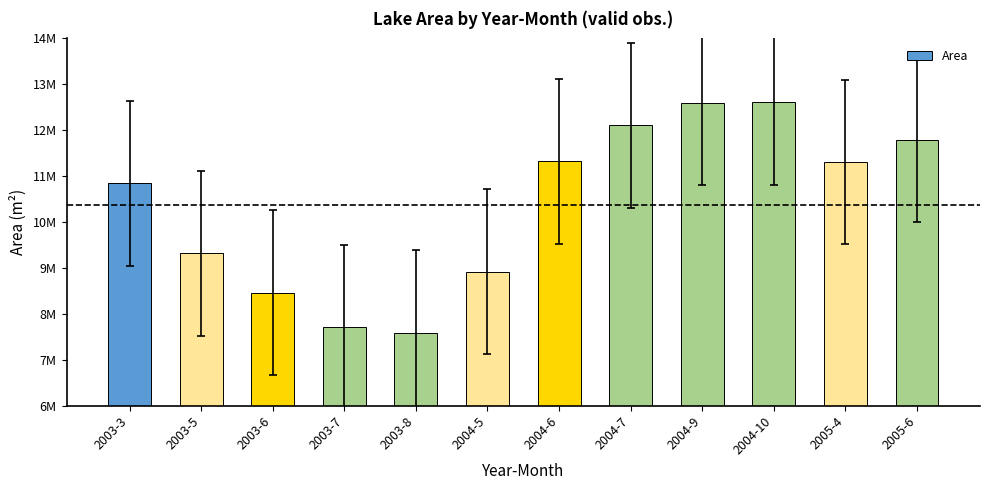

Does the chart contain any negative values?

No